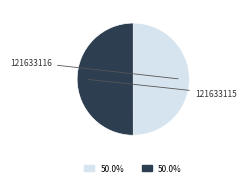

How many slices are in this pie chart?

2